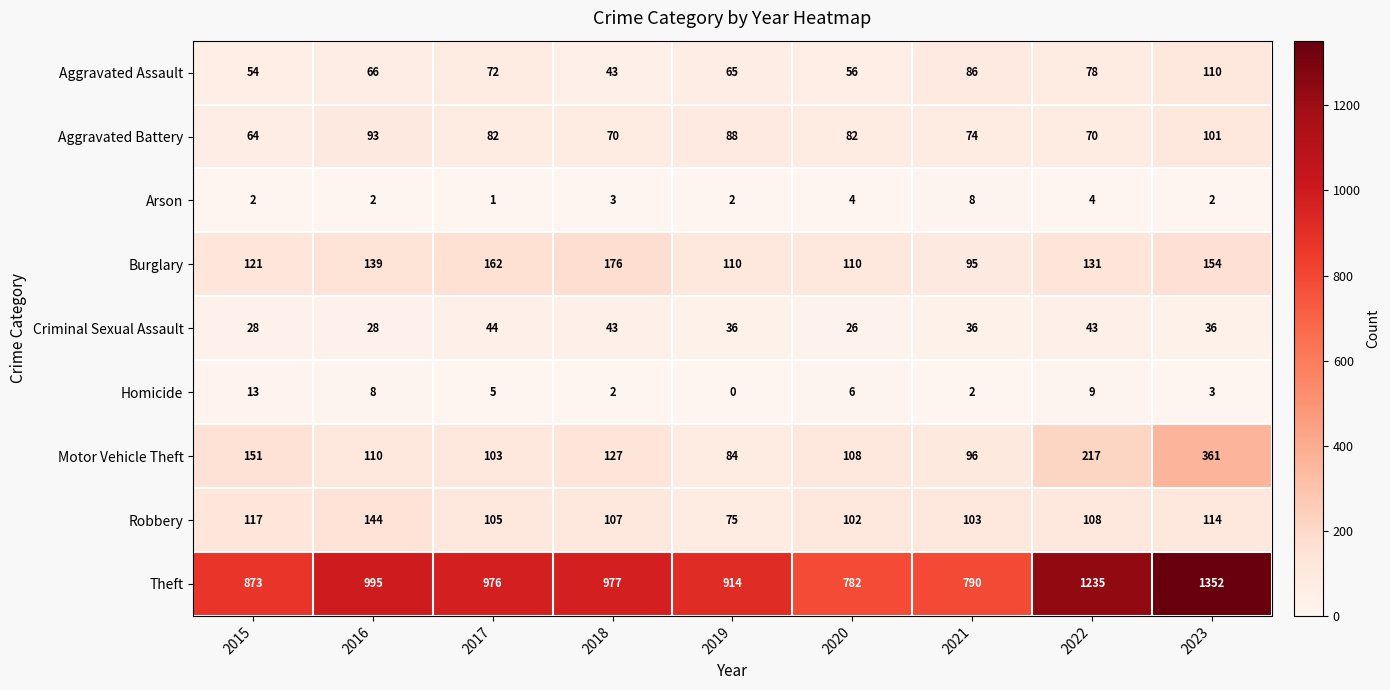

List the series in order of their peak value, highest first.

Theft, Motor Vehicle Theft, Burglary, Robbery, Aggravated Assault, Aggravated Battery, Criminal Sexual Assault, Homicide, Arson